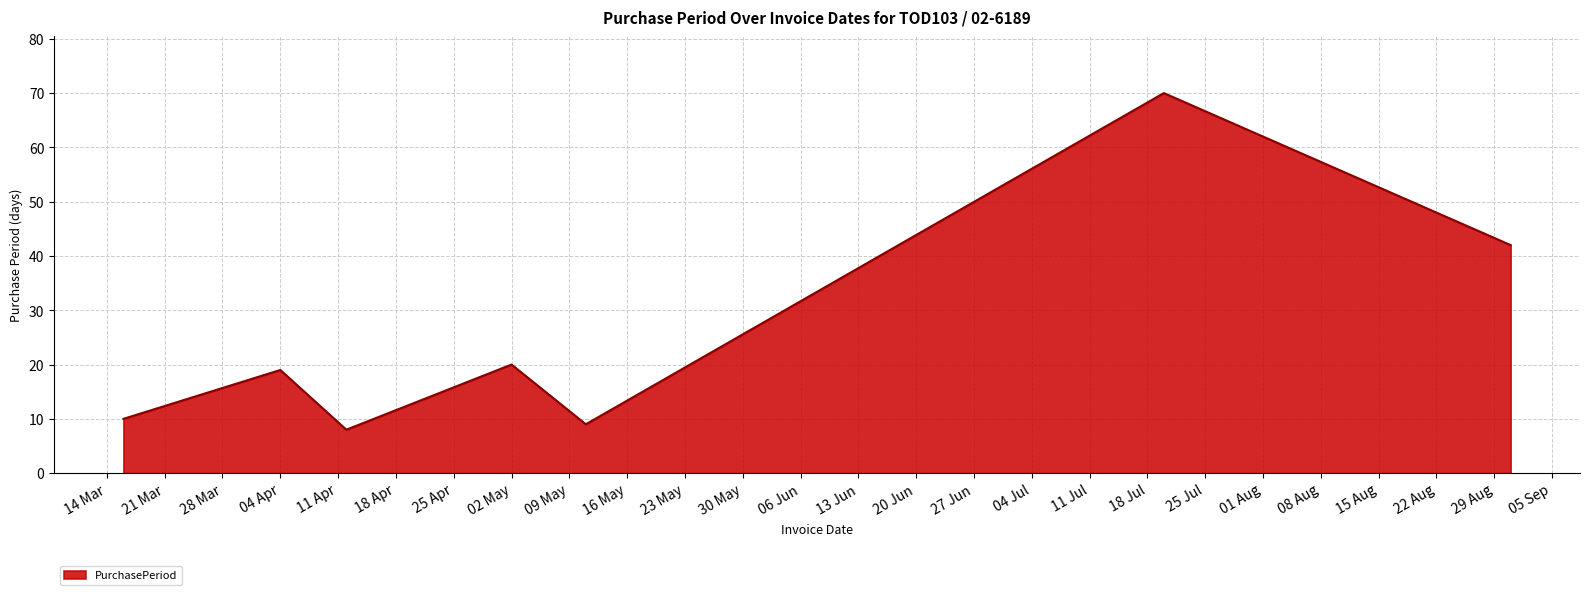

Count the number of data series in this chart.

1